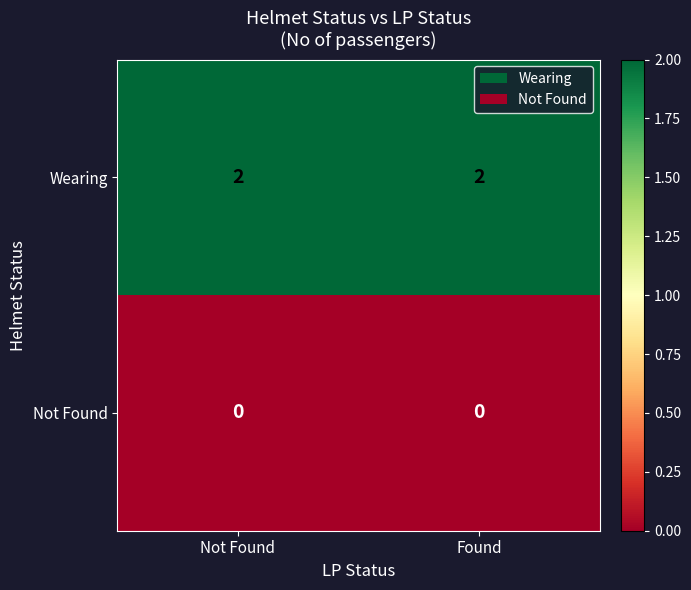

At how many categories does at least one series exceed 1?

2